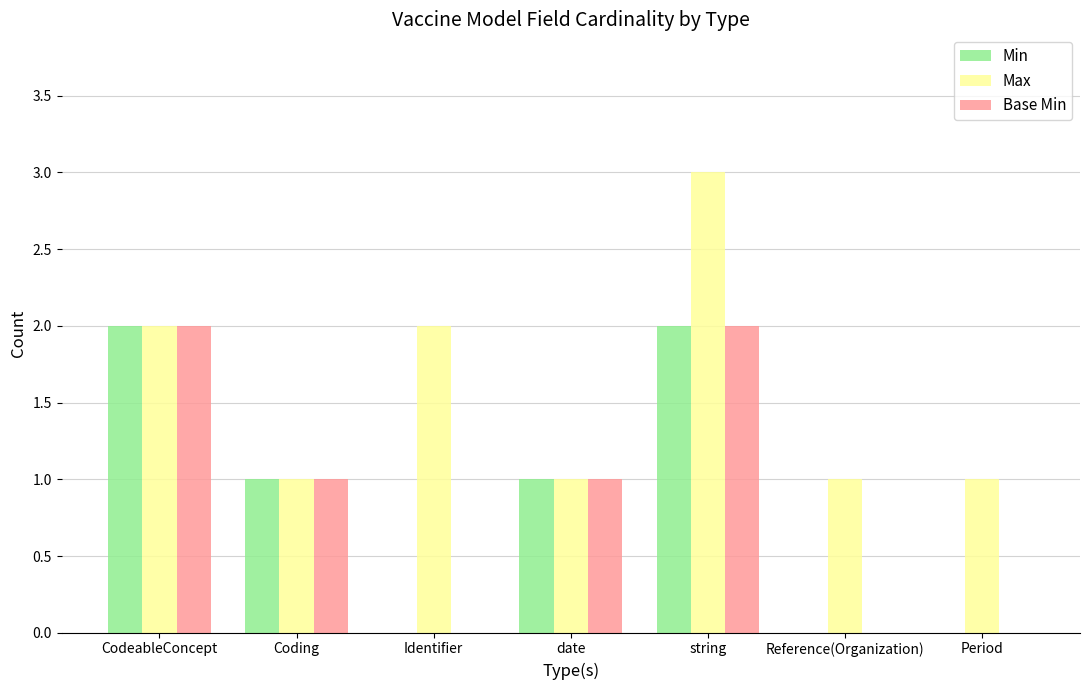

What is the total value across all series at Identifier?

2